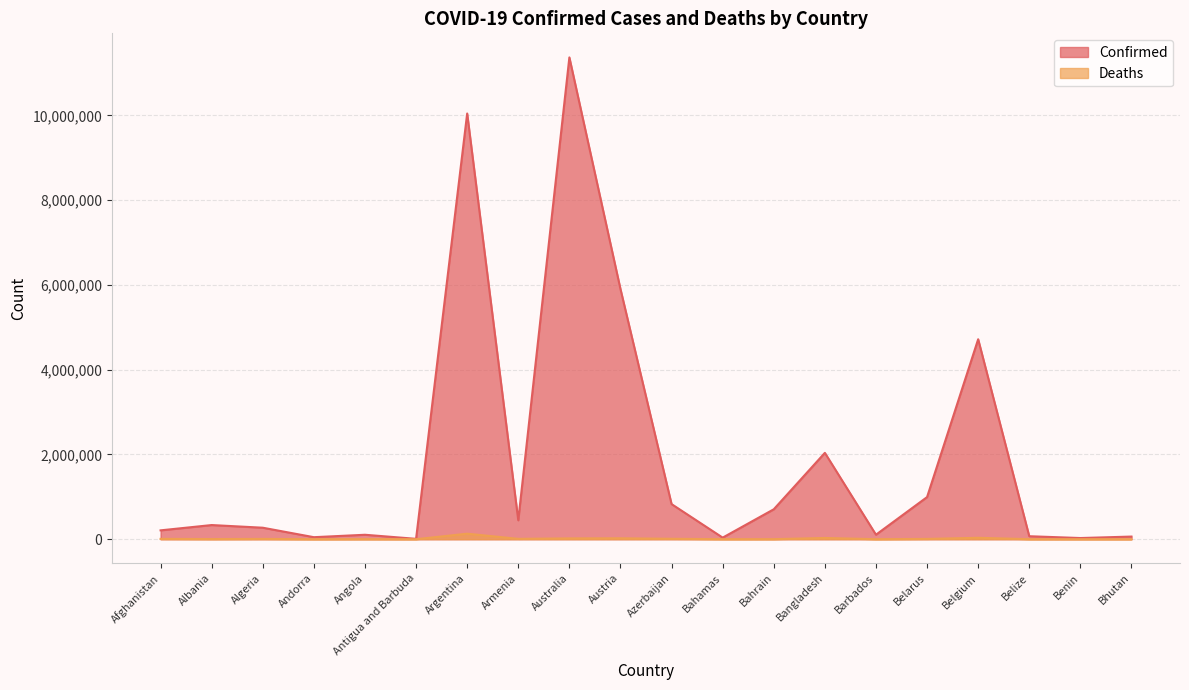

What is the total value across all series at Algeria?

278320